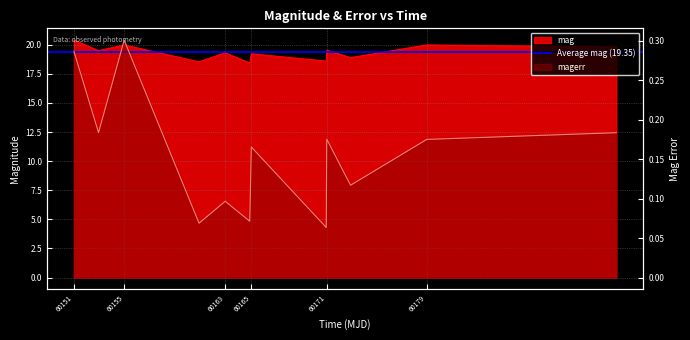

Which series has the largest total across all categories?

mag